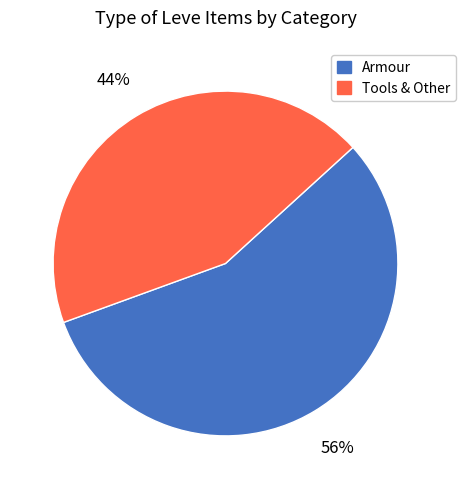

Does any single category account for the majority?

Yes